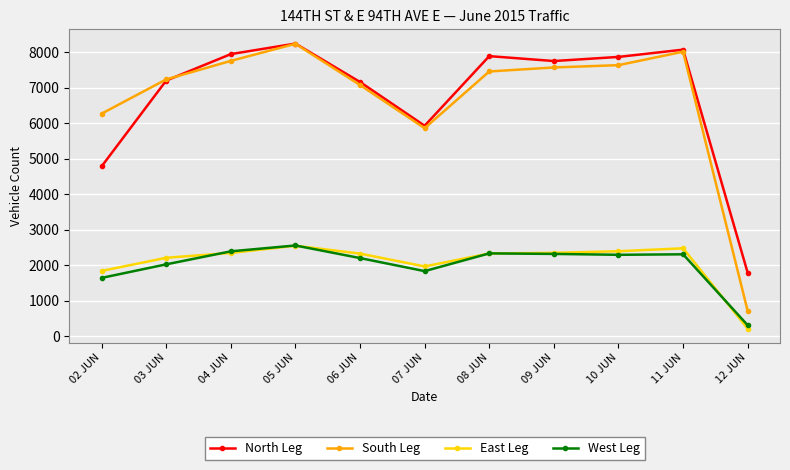

Where does the East Leg series first go above 2335?

04 JUN